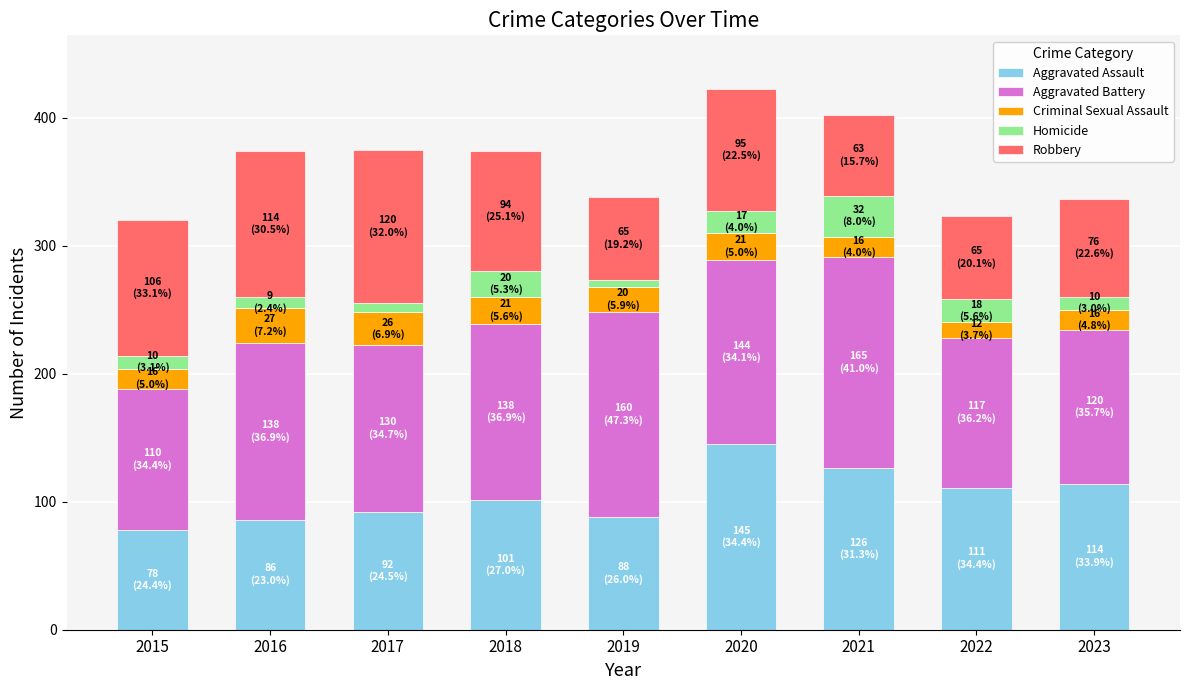

What are all the series names shown in the legend?

Aggravated Assault, Aggravated Battery, Criminal Sexual Assault, Homicide, Robbery